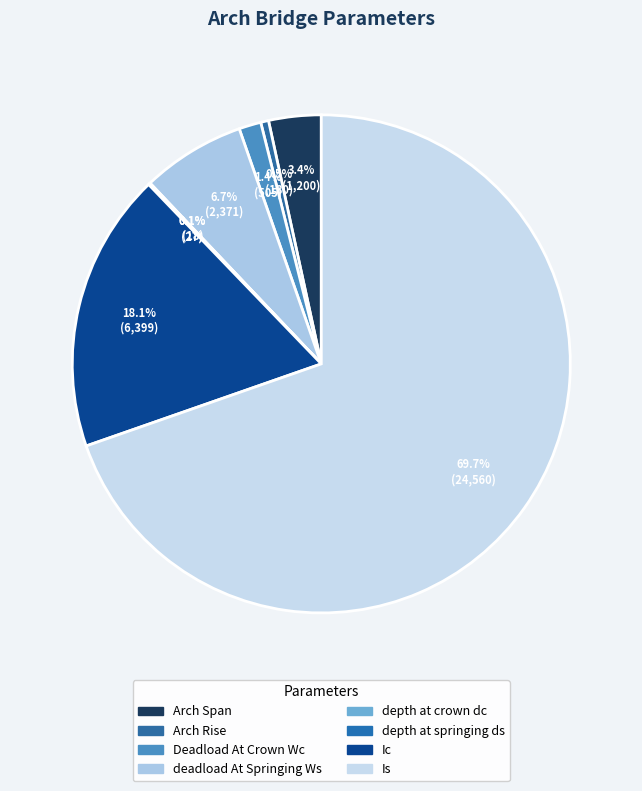

Rank the categories by value from highest to lowest.

Is, Ic, deadload At Springing Ws, Arch Span, Deadload At Crown Wc, Arch Rise, depth at springing ds, depth at crown dc